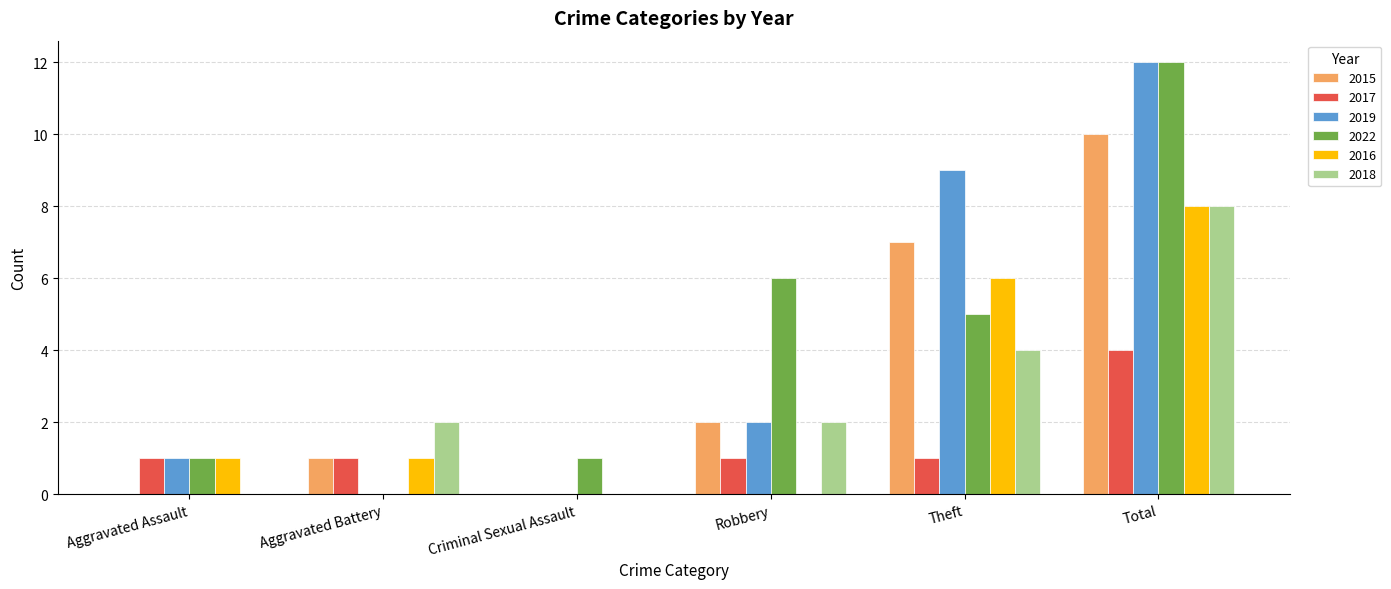

Which category has the highest value in the 2022 series?

Total